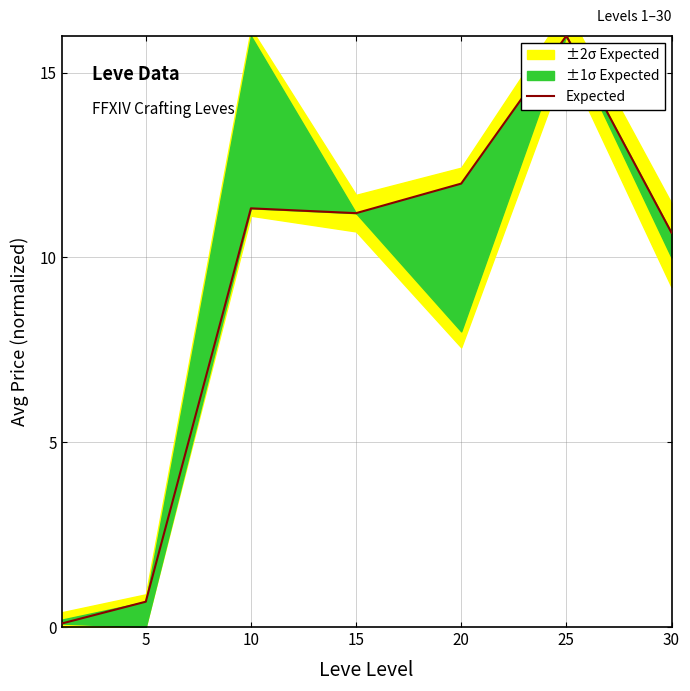

How many distinct data groups are displayed?

1